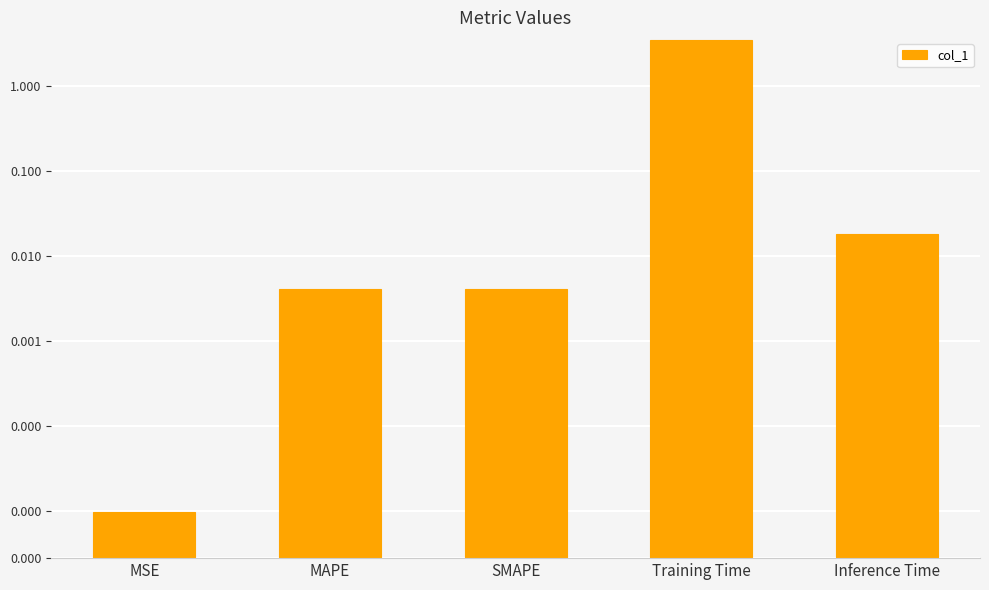

True or false: the data shows 0.0 at MSE.

False